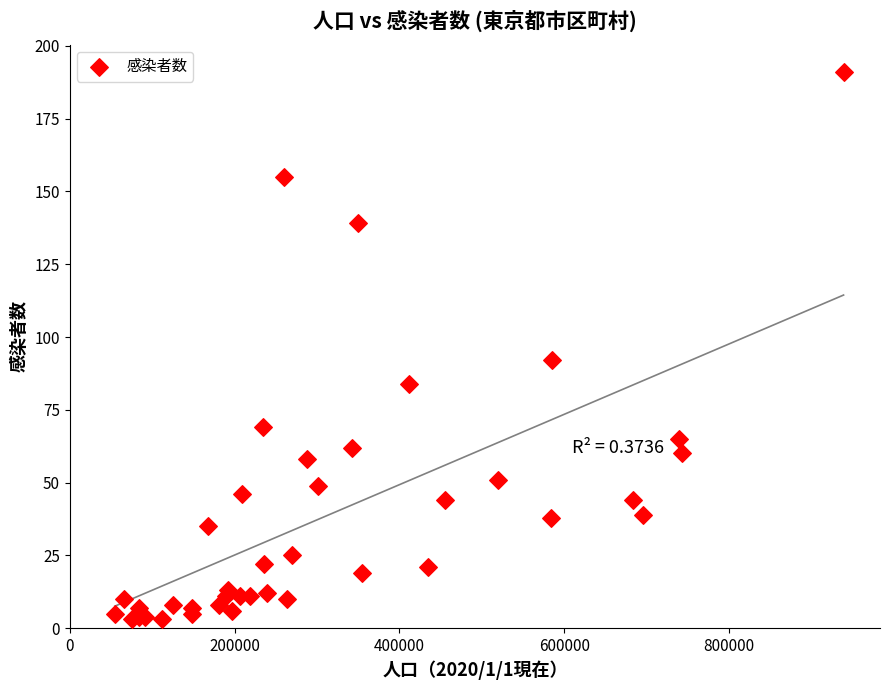

What Y value in the scatter plot is closest to 97?

92